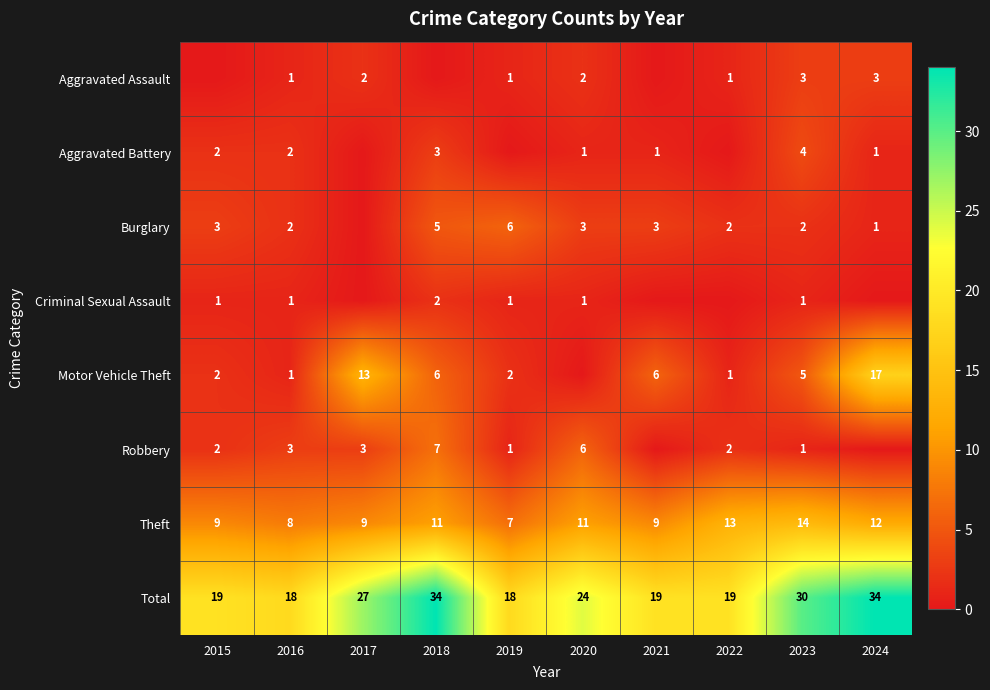

What is the minimum value for Theft?

7